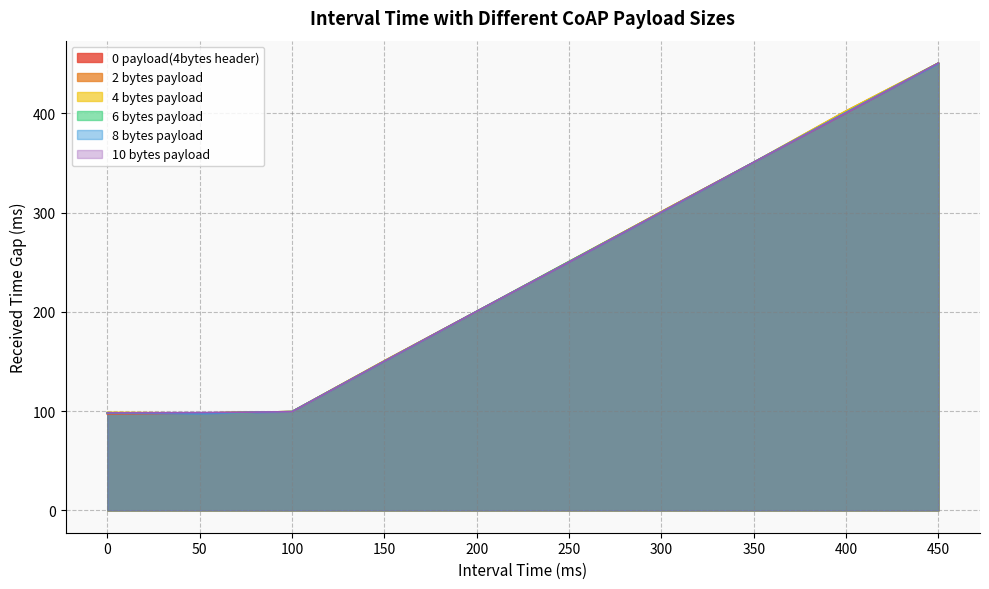

Reading left to right, extract all data points from this chart.

0 payload(4bytes header): 97.1	98.0	99.5	150.7	200.4	250.2	300.9	350.6	400.3	450.5
2 bytes payload: 97.8	98.0	99.5	150.2	200.4	250.6	300.9	350.6	402.3	450.6
4 bytes payload: 98.8	98.0	99.5	150.7	200.4	250.6	300.9	350.6	402.3	450.6
6 bytes payload: 97.8	98.0	99.5	150.2	200.4	250.6	300.4	350.6	400.8	450.6
8 bytes payload: 98.3	97.5	99.5	150.2	200.4	250.2	300.4	350.6	400.8	450.1
10 bytes payload: 98.2	98.5	99.4	150.2	200.4	250.1	300.4	350.6	400.4	450.6